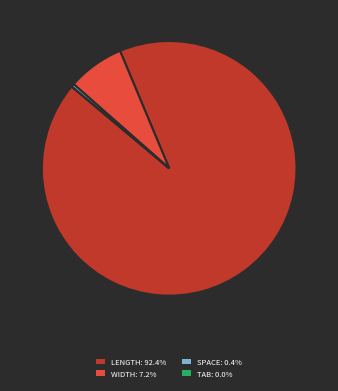

Is there a majority slice in this chart?

Yes